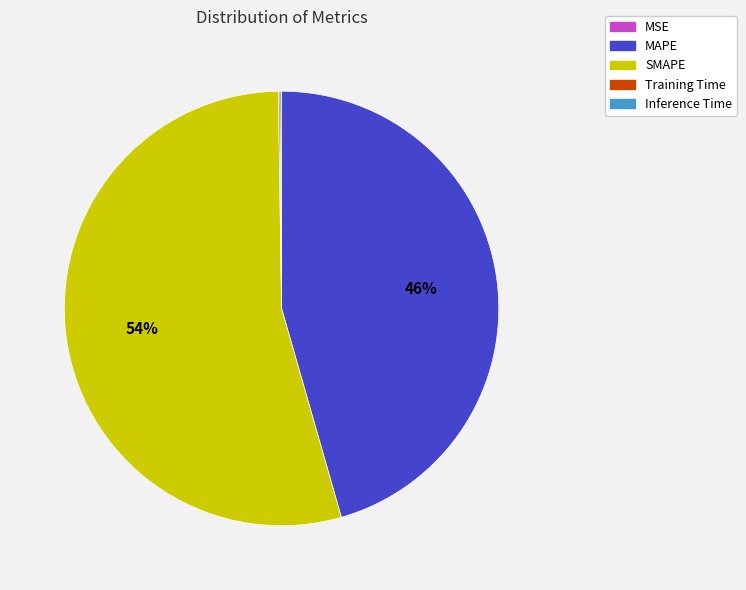

Does any single category account for the majority?

Yes